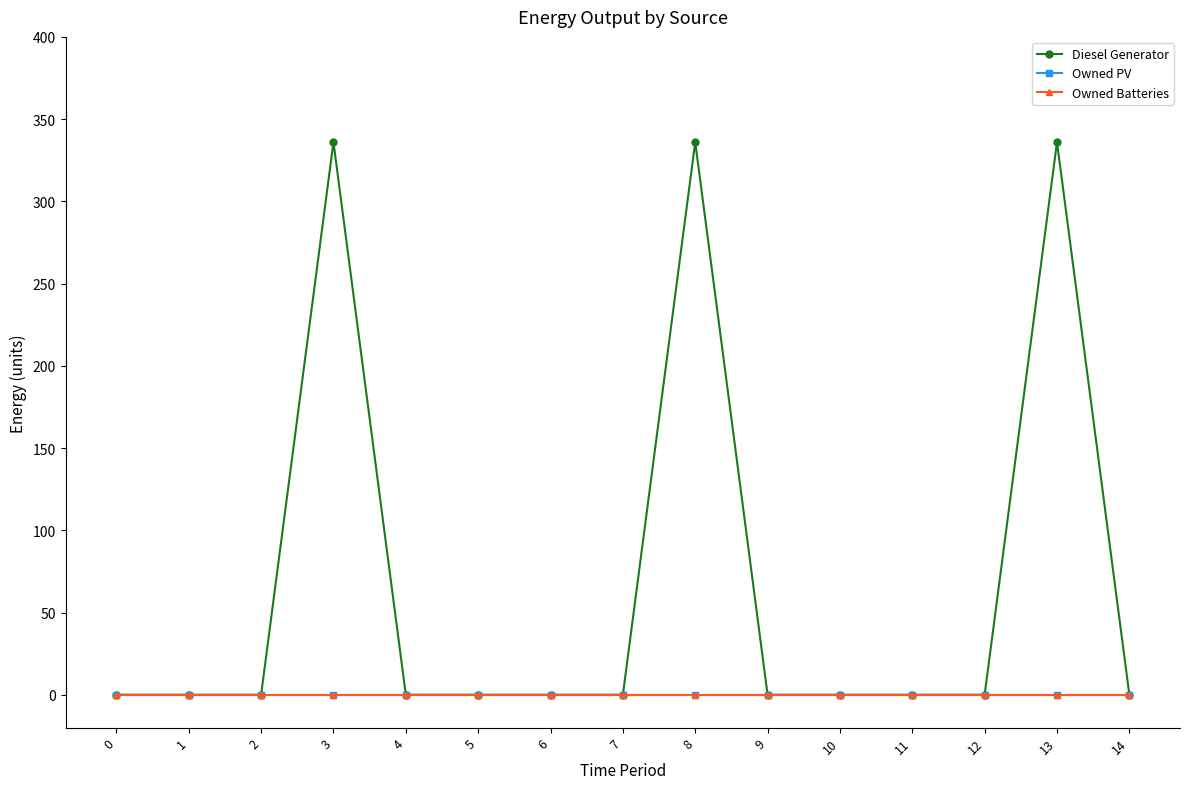

Count the number of data series in this chart.

3